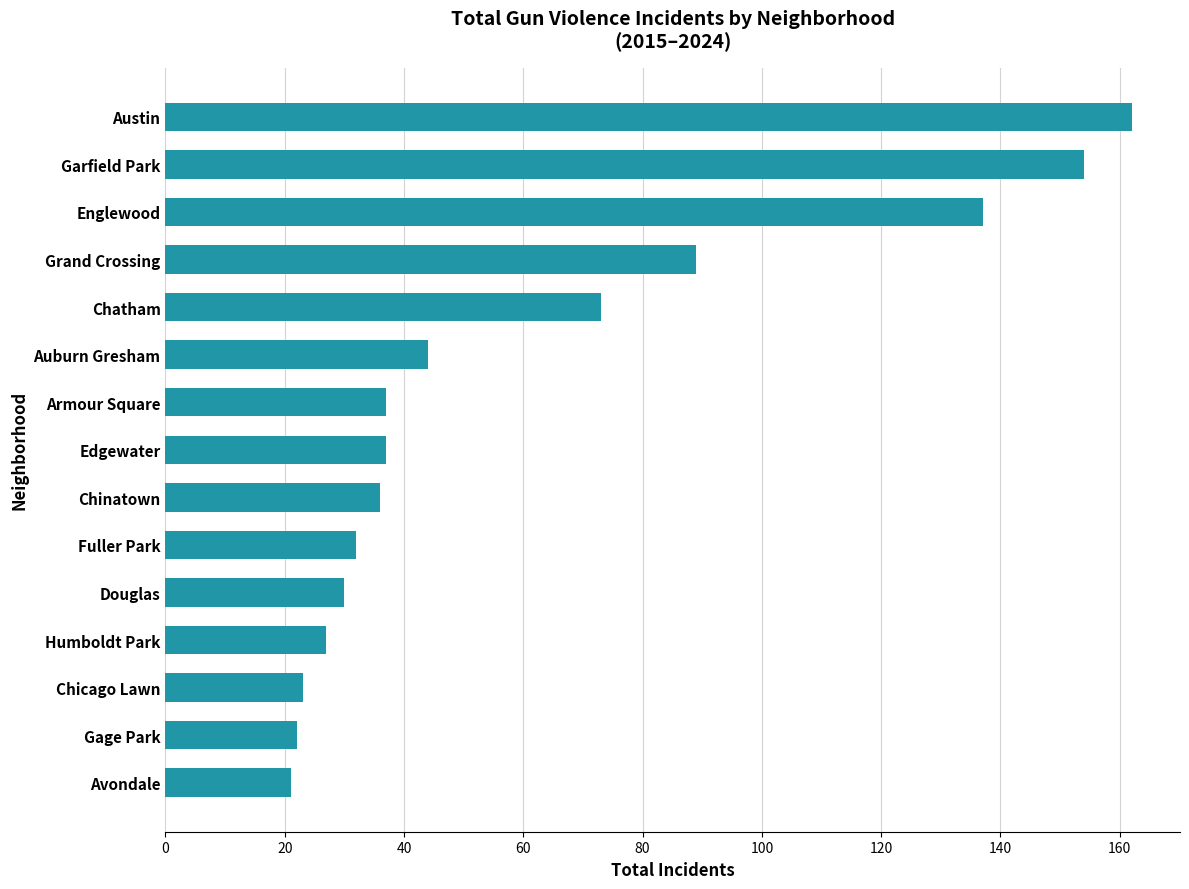

What is the change in value from Grand Crossing to Garfield Park?

+65